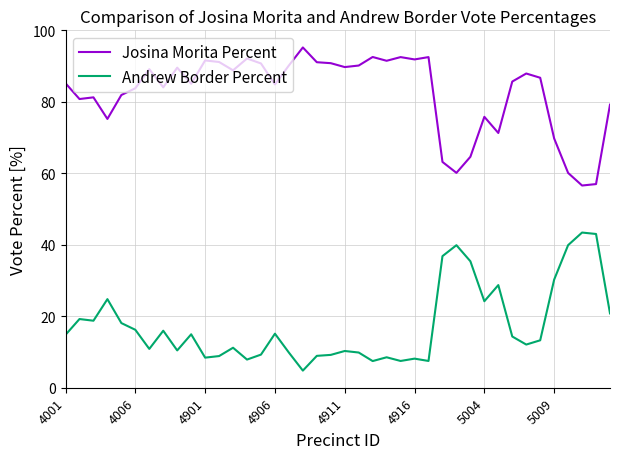

What is the minimum value for Andrew Border Percent?

4.8